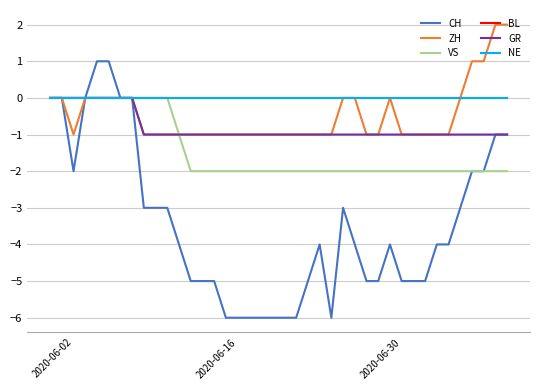

What is the sum of all CH values?

-138